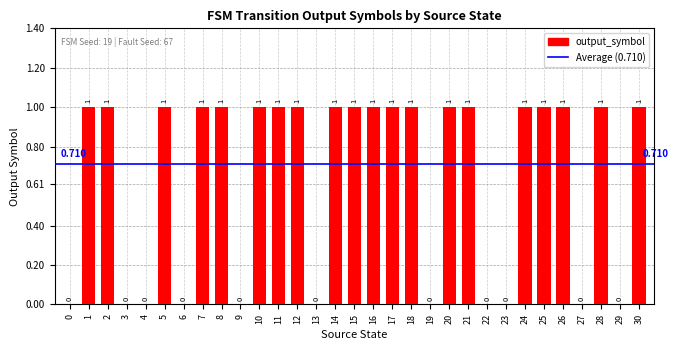

How many values are above zero?

20